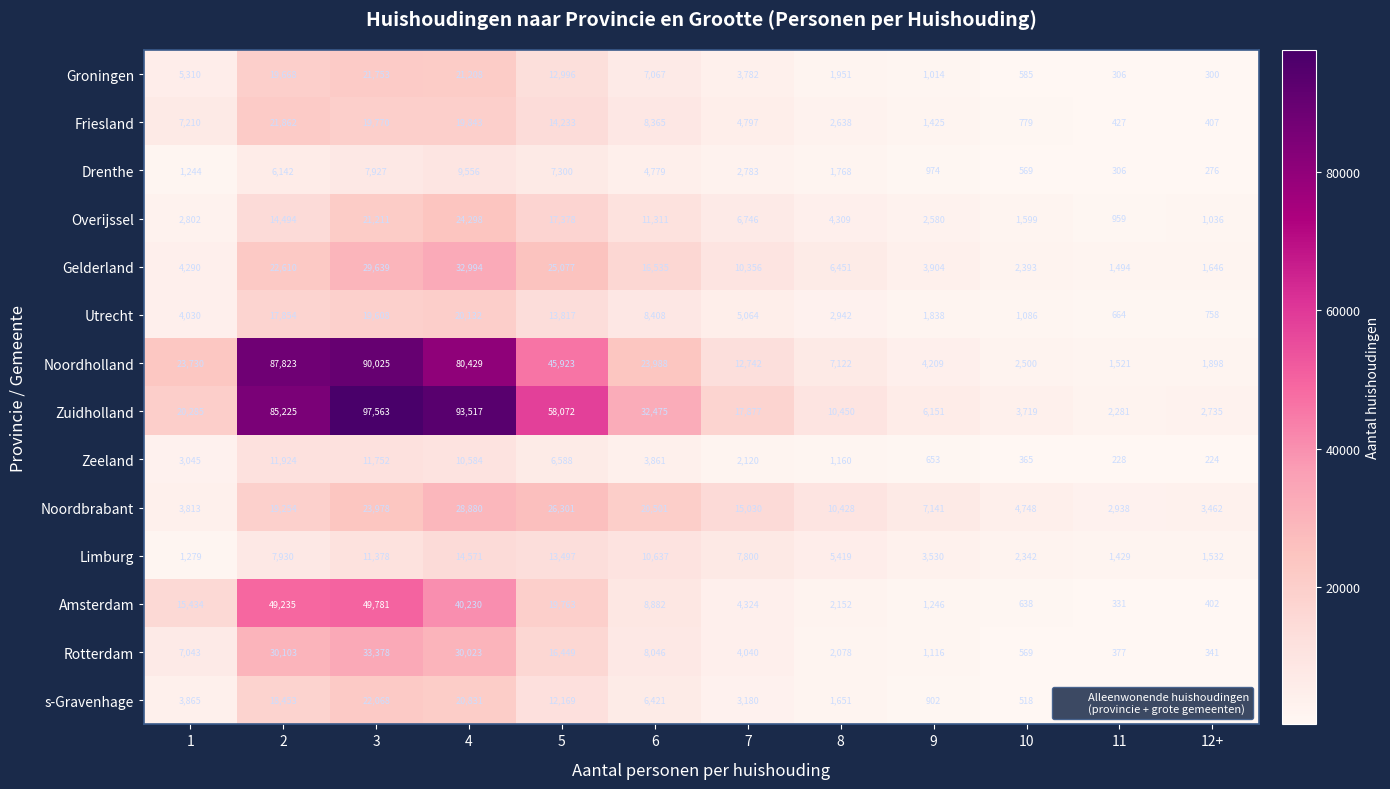

At which category does the chart reach its minimum across all series?

12+